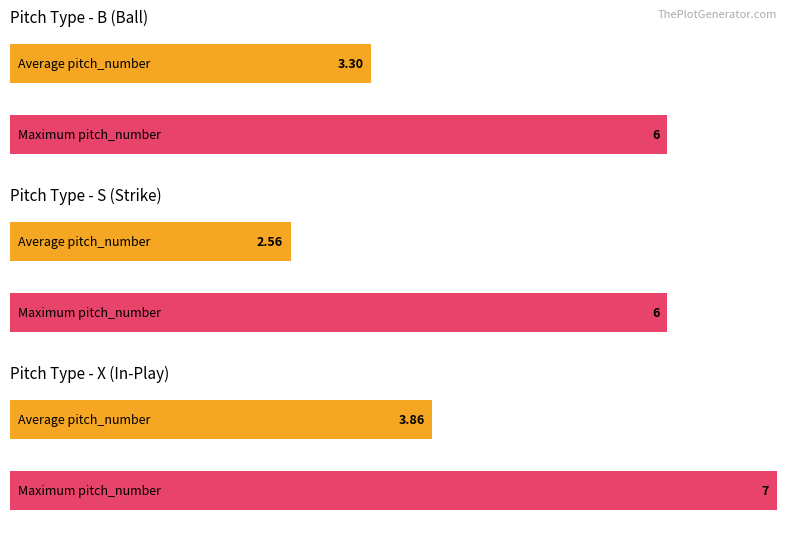

At which label is S closest to 550?

S